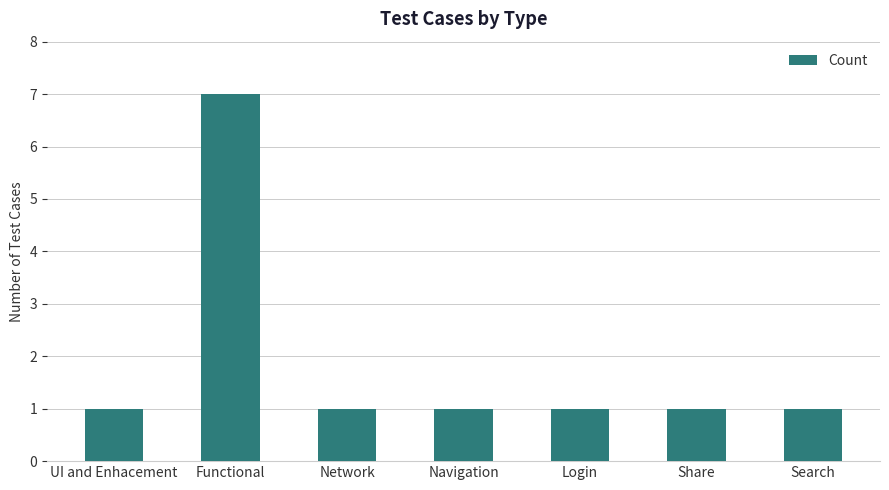

What is the sum of all values?

13